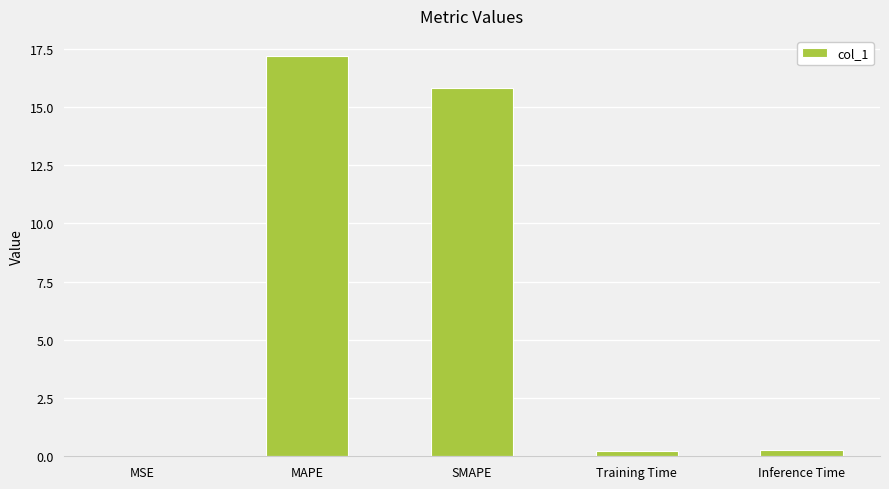

What is the average value?

6.7